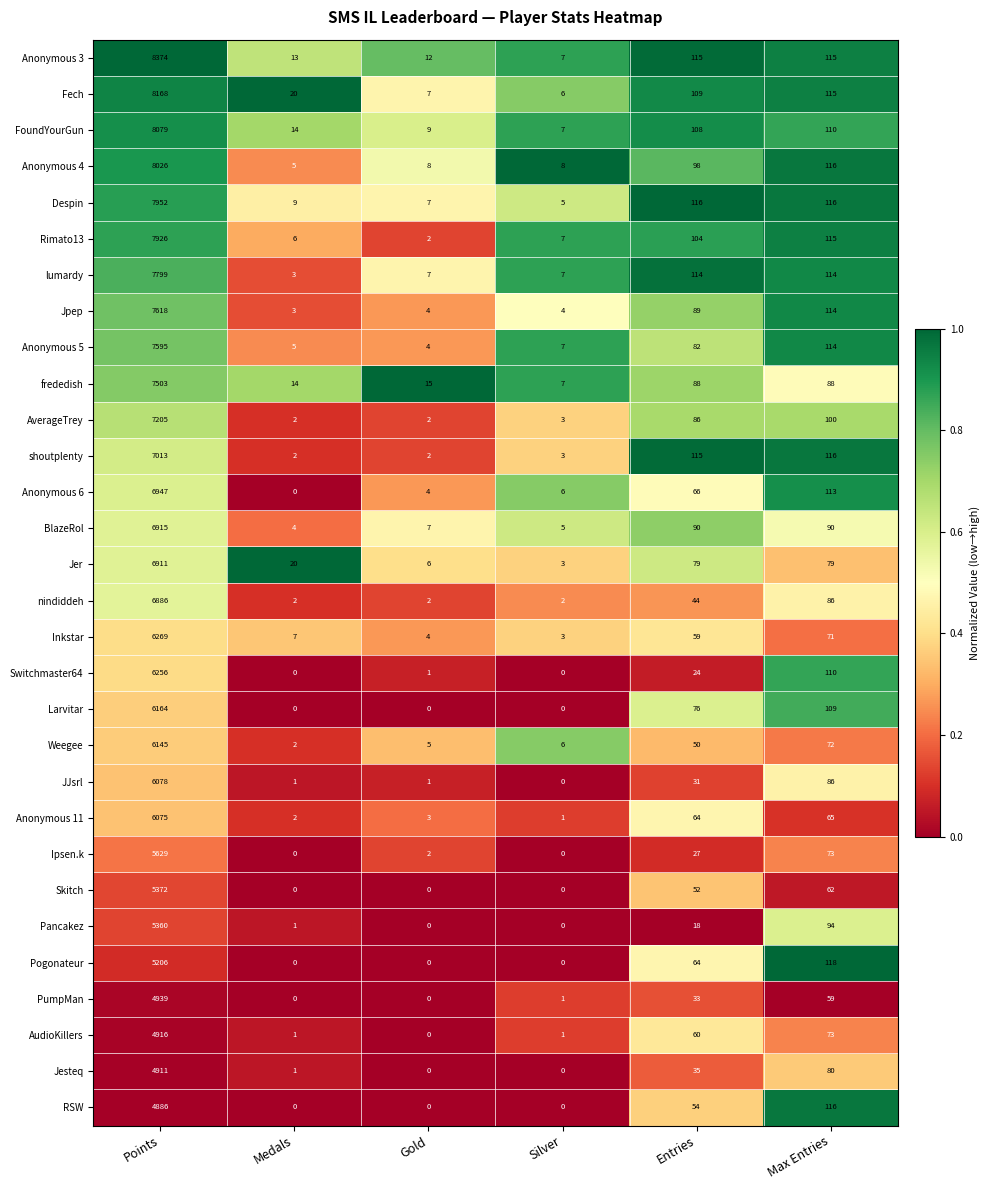

What is the spread (max minus min) of values at Points?

3488